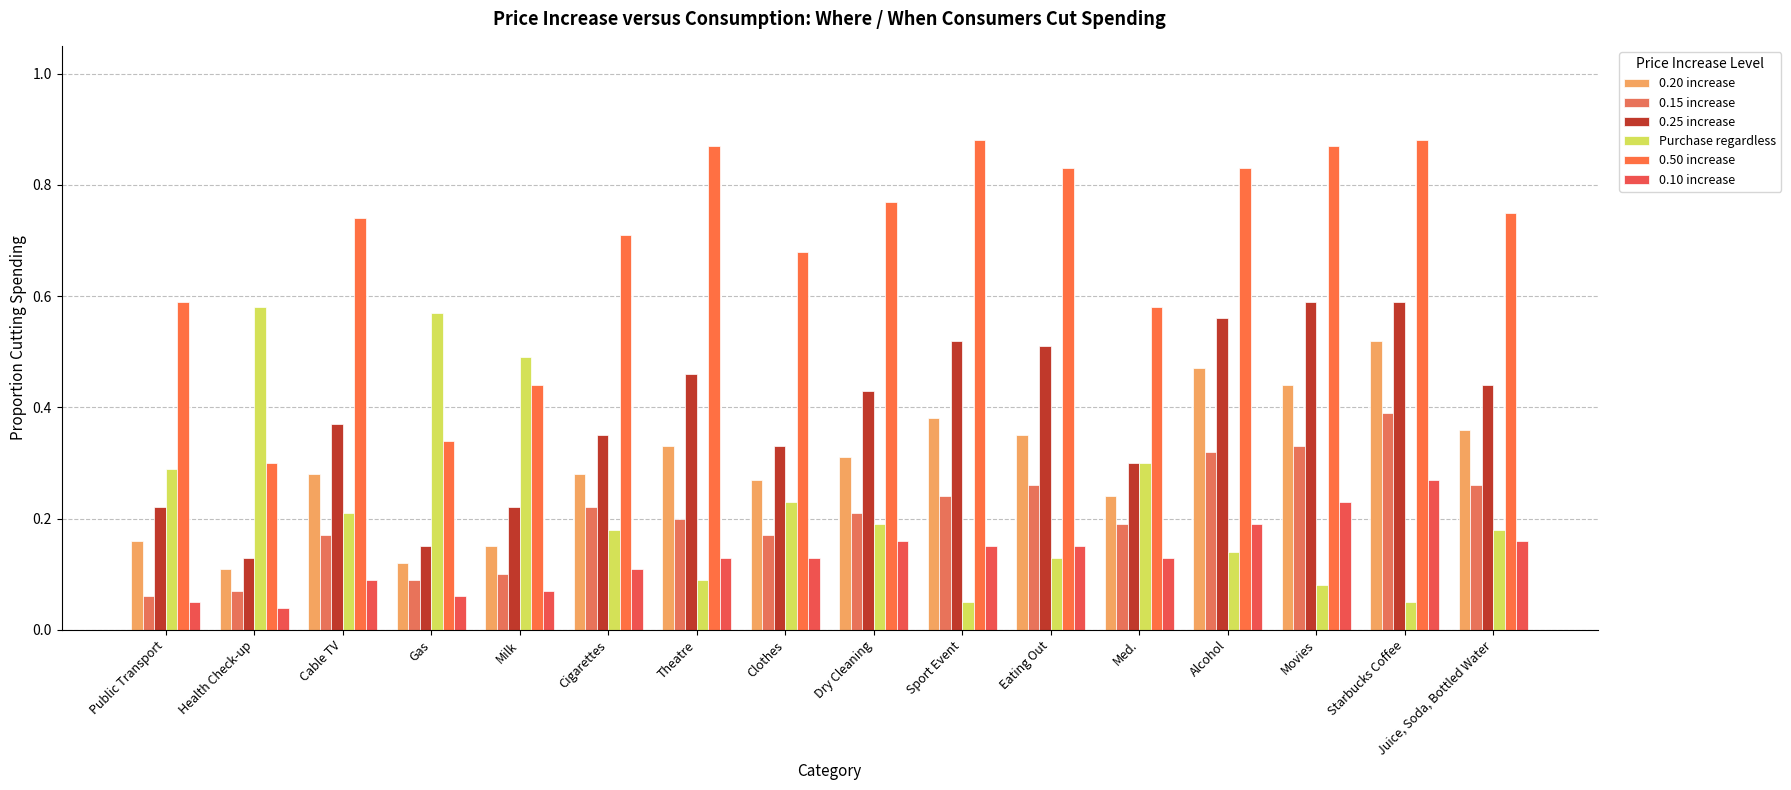

Reading right to left, extract all data points from this chart.

0.20 increase: 0.4	0.5	0.4	0.5	0.2	0.3	0.4	0.3	0.3	0.3	0.3	0.1	0.1	0.3	0.1	0.2
0.15 increase: 0.3	0.4	0.3	0.3	0.2	0.3	0.2	0.2	0.2	0.2	0.2	0.1	0.1	0.2	0.1	0.1
0.25 increase: 0.4	0.6	0.6	0.6	0.3	0.5	0.5	0.4	0.3	0.5	0.3	0.2	0.1	0.4	0.1	0.2
Purchase regardless: 0.2	0.1	0.1	0.1	0.3	0.1	0.1	0.2	0.2	0.1	0.2	0.5	0.6	0.2	0.6	0.3
0.50 increase: 0.8	0.9	0.9	0.8	0.6	0.8	0.9	0.8	0.7	0.9	0.7	0.4	0.3	0.7	0.3	0.6
0.10 increase: 0.2	0.3	0.2	0.2	0.1	0.1	0.1	0.2	0.1	0.1	0.1	0.1	0.1	0.1	0.0	0.1